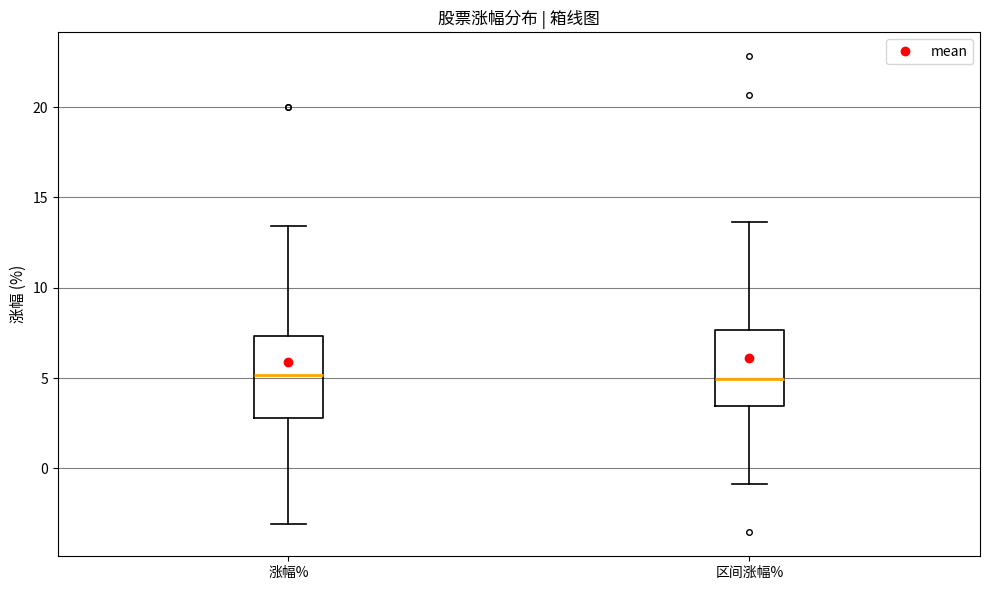

Reading left to right, transcribe this box plot: for each box, give where its median line is, the range the box spans, and where its two whiskers end, as read against the y-axis. The values are not printed on the chart, so give them approximately, as read against the axis.

涨幅%: median 5.0, box 3.0 to 7.5, whiskers -3.0 to 13.5
区间涨幅%: median 5.0, box 3.5 to 7.5, whiskers -1.0 to 13.5